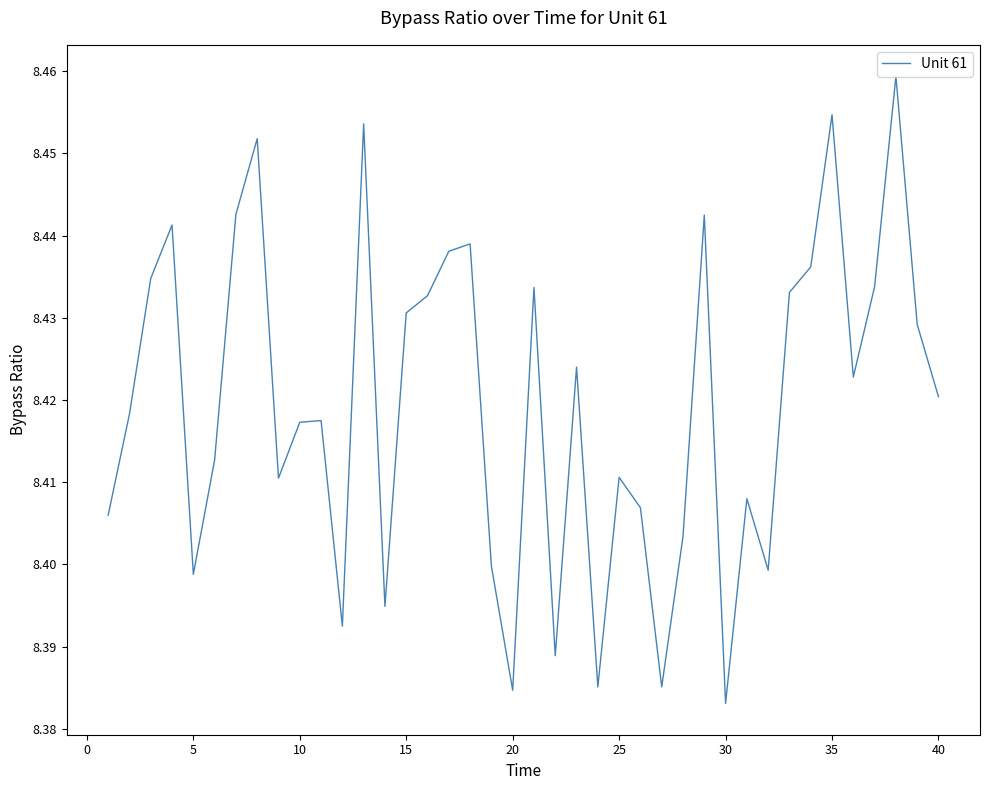

Does the chart display data point markers on the line(s)?

No